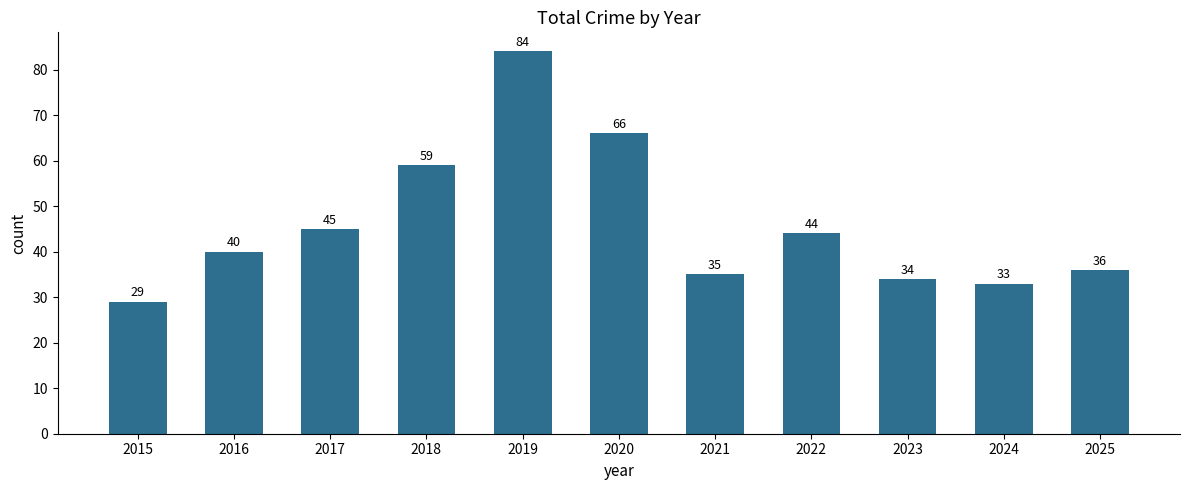

What is the minimum value shown in the chart?

29